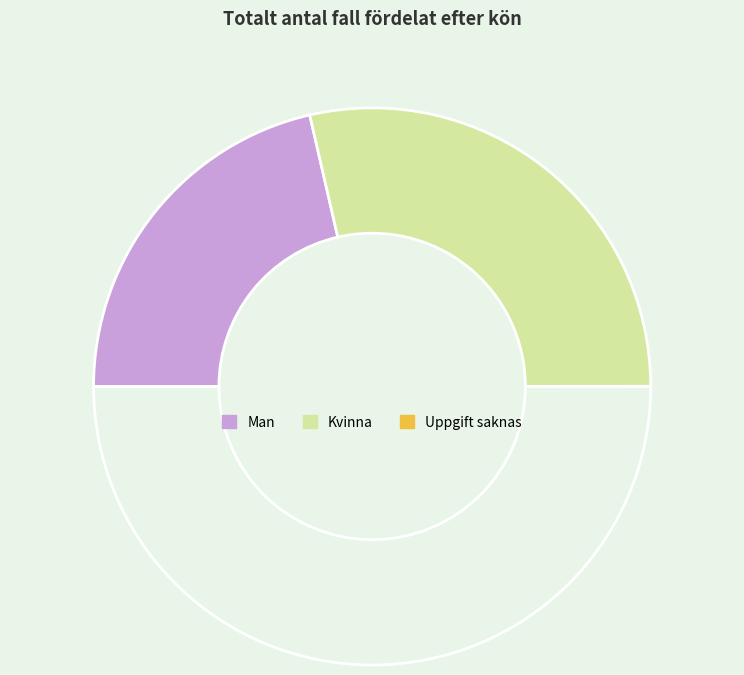

To the nearest percent, what is the difference between the largest and smallest slice percentages?

57%